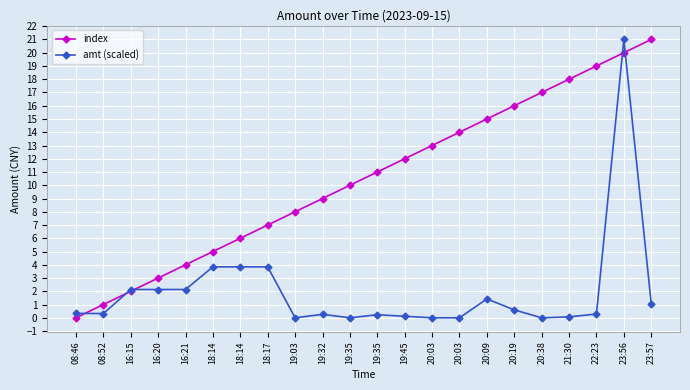

True or false: index has a value of 15.7 at 19:32.

False